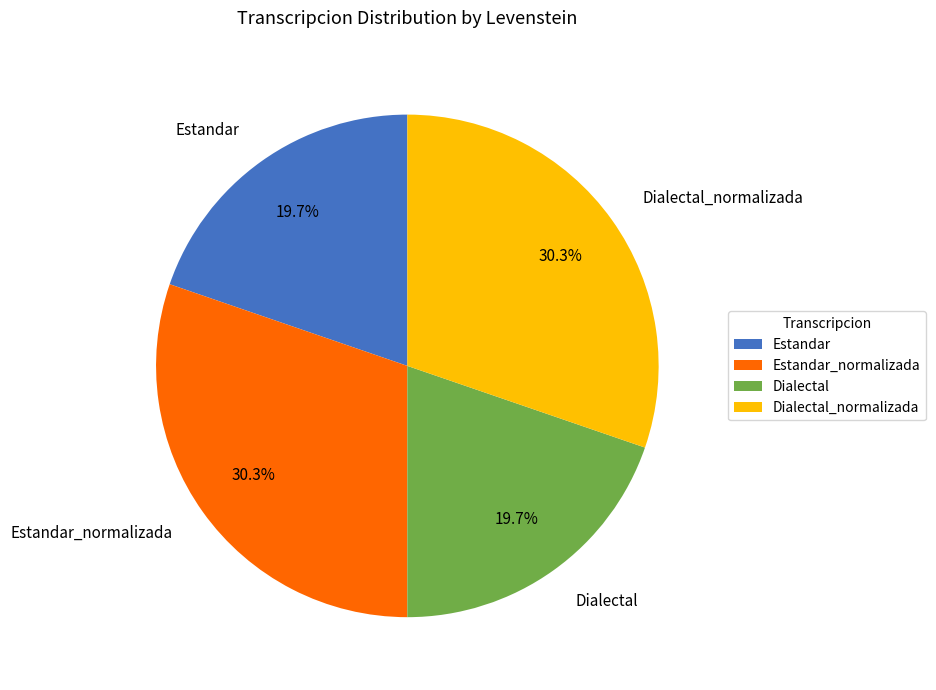

What is the ratio of the value at Estandar_normalizada to the value at Estandar?

1.5